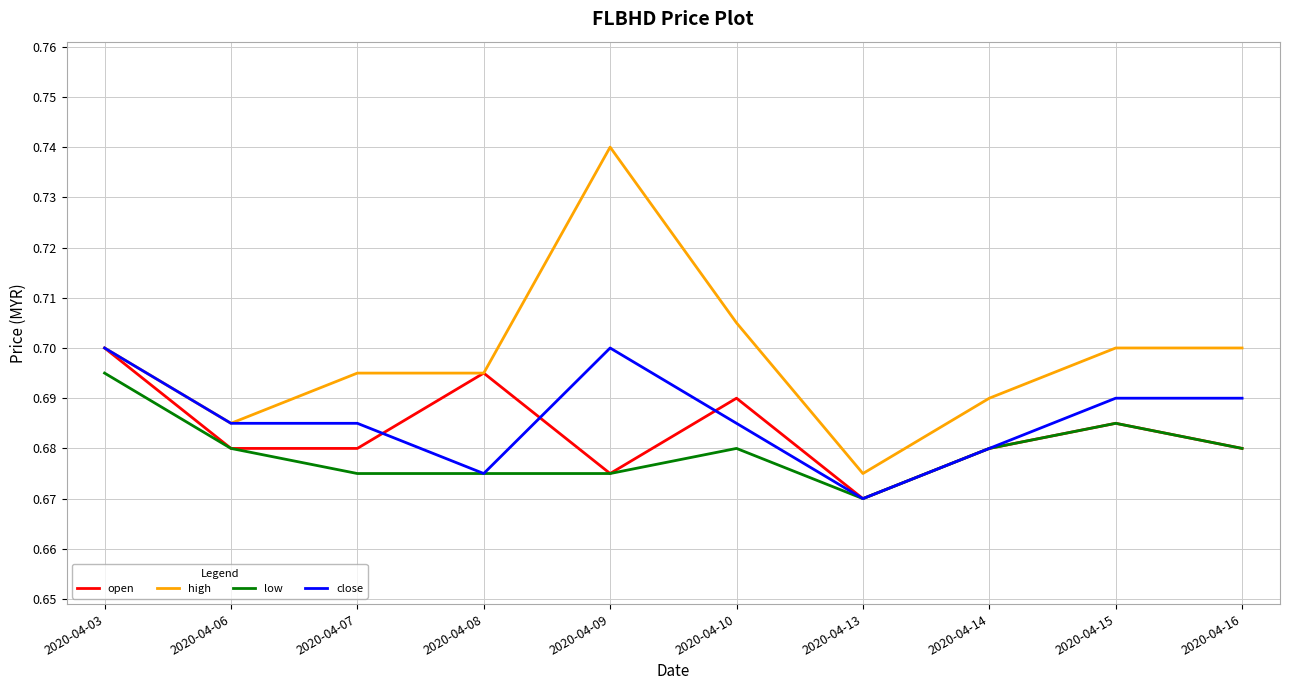

What is the total value across all series at 2020-04-14?

2.7